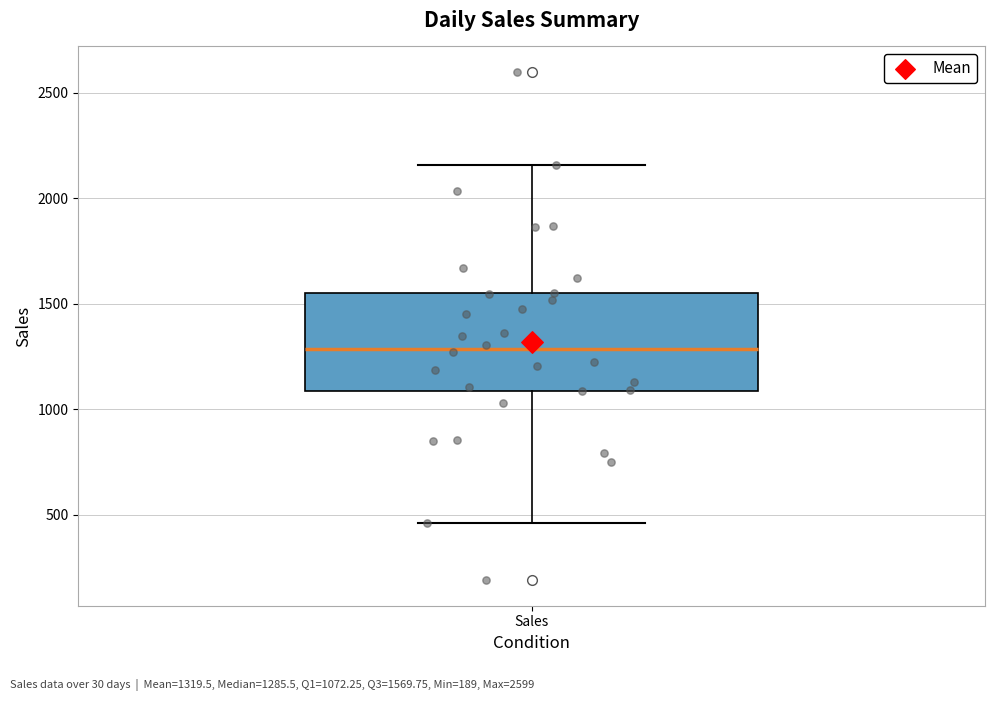

Read this box plot against the y-axis: the position of the median line, the range covered by the box, and the ends of both whiskers. The values are not printed on the chart, so give them approximately, as read against the axis.

median 1300, box 1100 to 1550, whiskers 450 to 2150